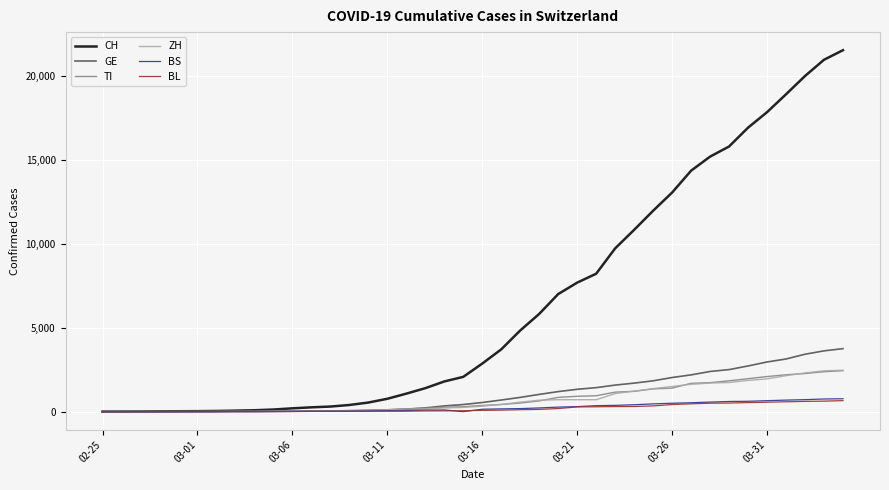

Is this an area chart (filled region under the line)?

No